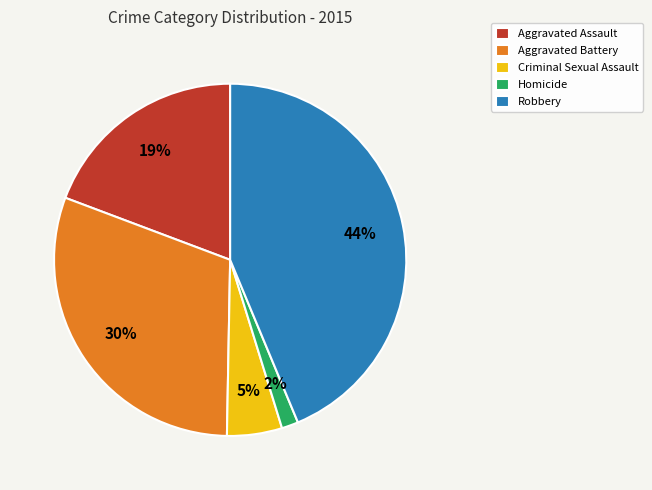

To the nearest percent, what is the average slice percentage?

20%